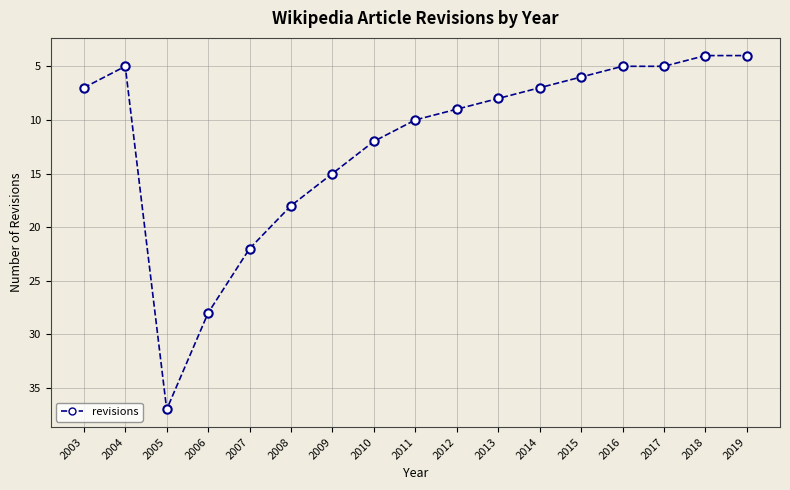

Between 2018 and 2014, which is larger?

2014